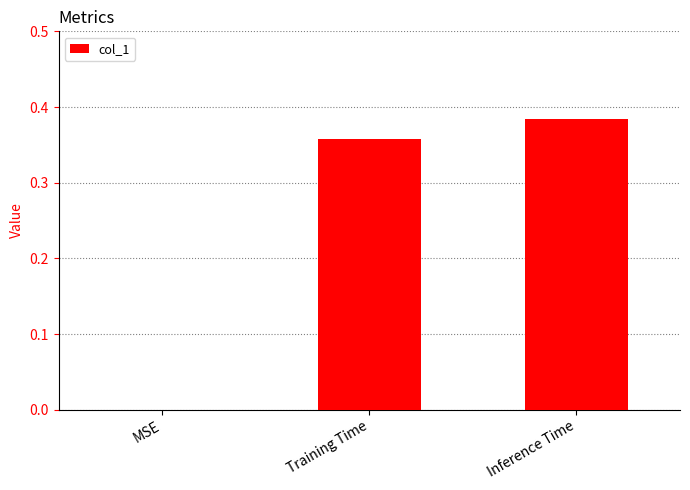

The value at MSE is 0.2. True or false?

False